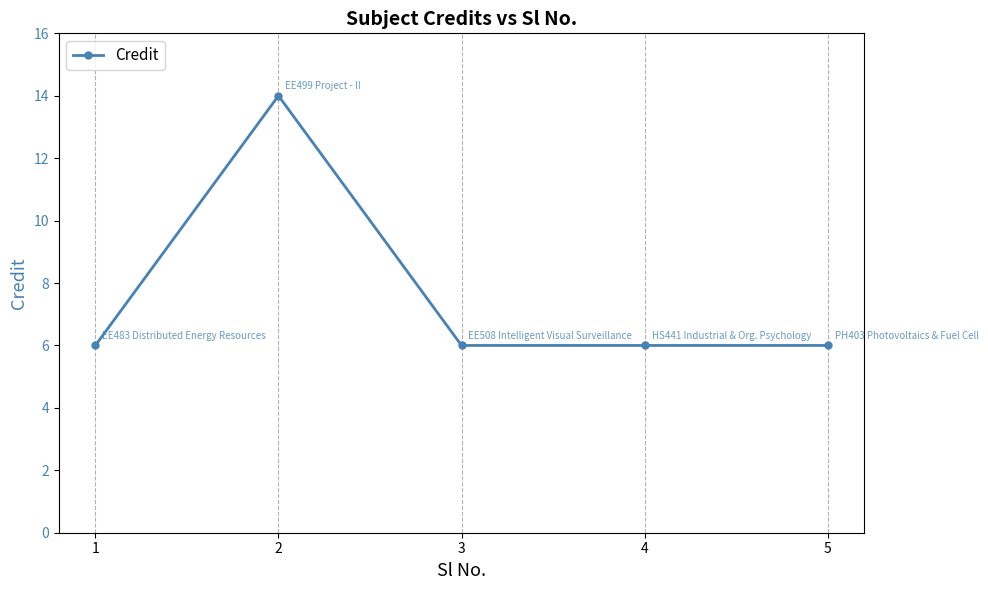

Approximately how many times larger is the value at 5 compared to 3?

1.0